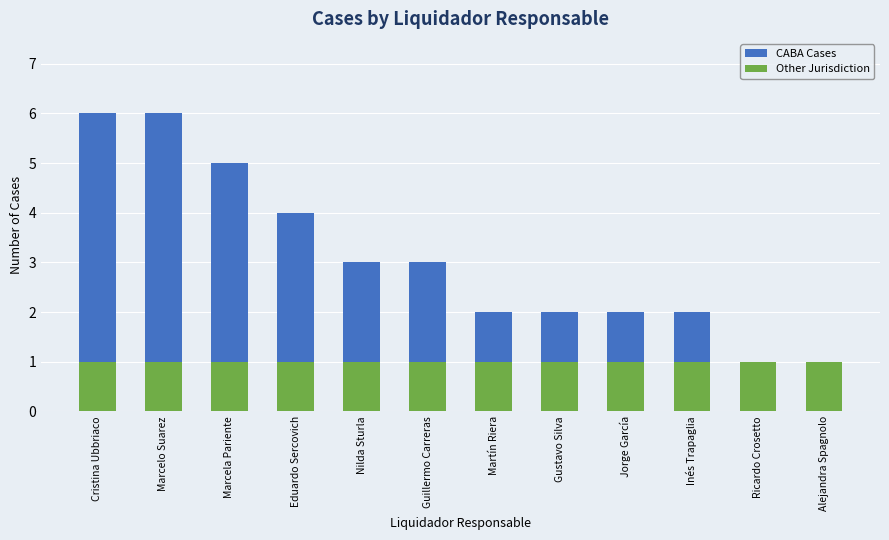

Which series has the widest spread of values?

CABA Cases